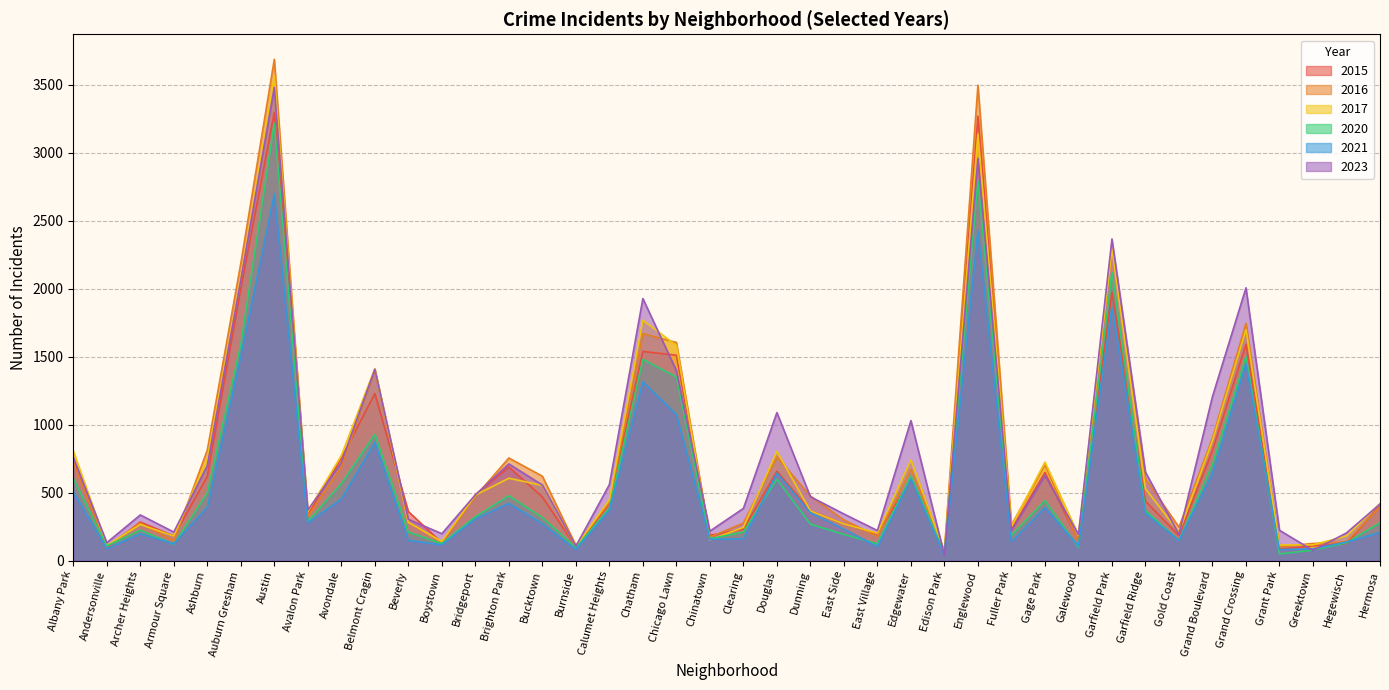

What is the spread (max minus min) of values at Dunning?

207